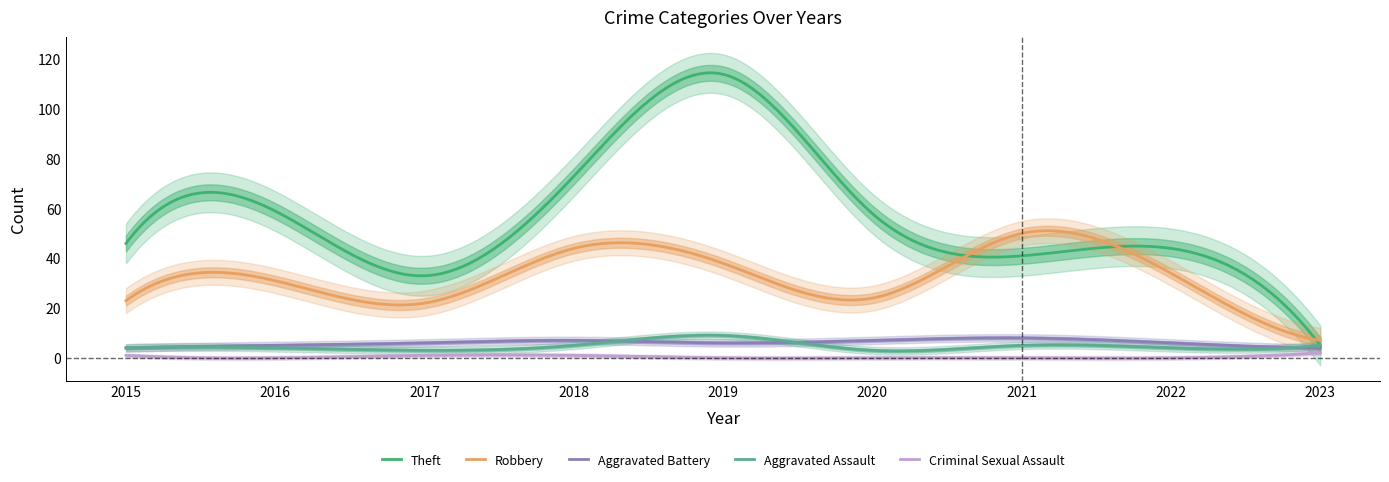

Reading left to right, what are all the values shown in this chart?

Theft: 2015=46	2016=59	2017=33	2018=73	2019=114	2020=58	2021=41	2022=44	2023=5
Robbery: 2015=23	2016=31	2017=22	2018=44	2019=38	2020=24	2021=50	2022=34	2023=7
Aggravated Battery: 2015=4	2016=5	2017=6	2018=7	2019=6	2020=7	2021=8	2022=6	2023=4
Aggravated Assault: 2015=4	2016=4	2017=3	2018=5	2019=9	2020=3	2021=5	2022=4	2023=5
Criminal Sexual Assault: 2015=1	2016=0	2017=1	2018=1	2019=0	2020=0	2021=0	2022=0	2023=2